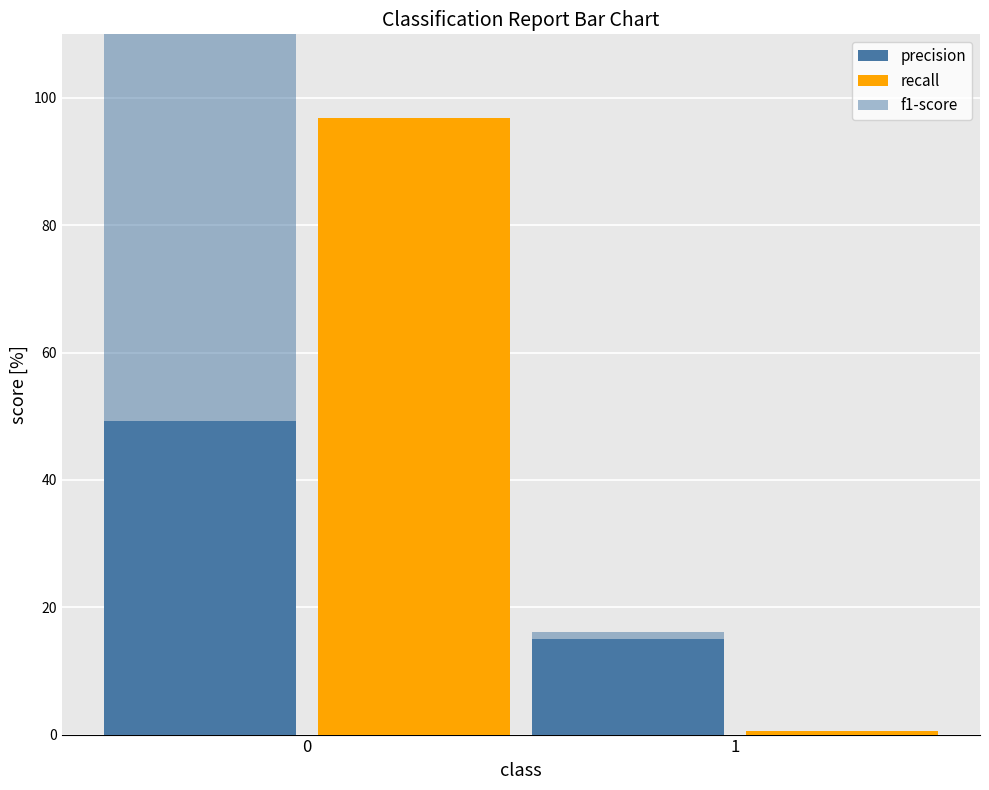

How many bars are there in total?

6